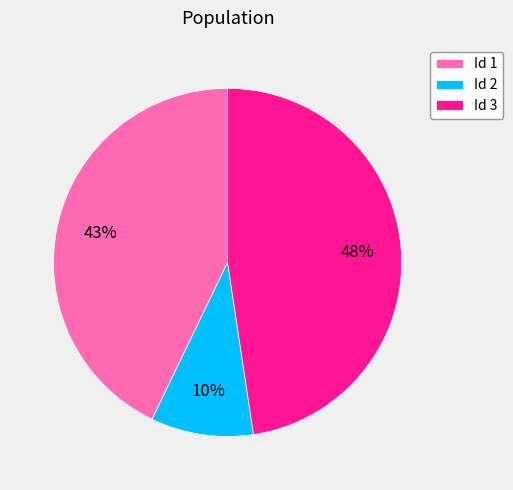

To the nearest percent, what portion does Id 2 represent?

10%